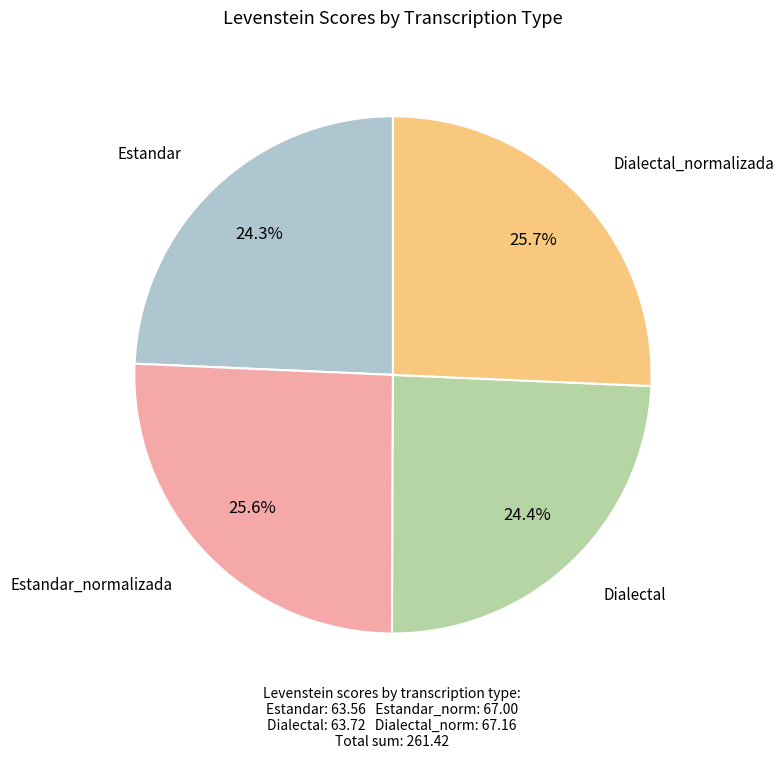

To the nearest percent, what is the combined percentage of Estandar_normalizada and Estandar?

50%